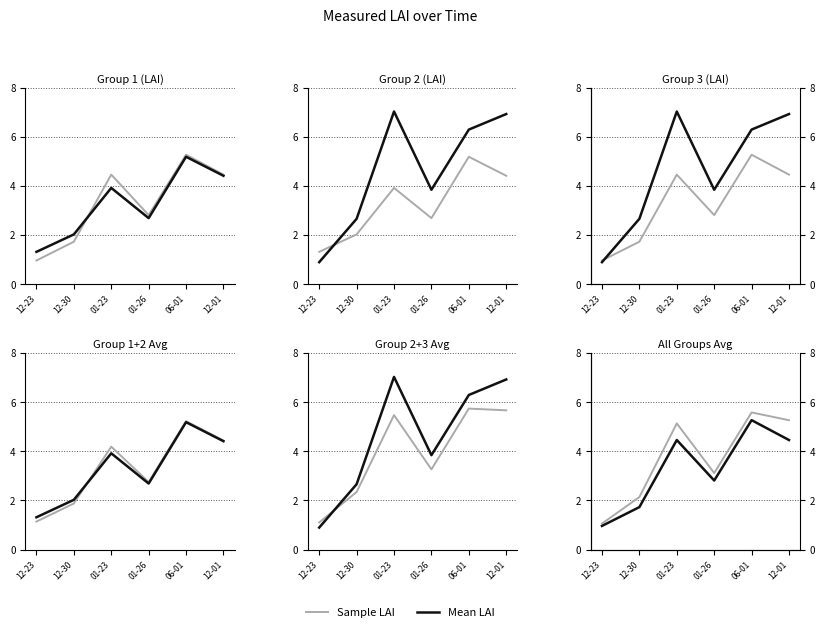

What are all the series names shown in the legend?

Sample LAI, Mean LAI